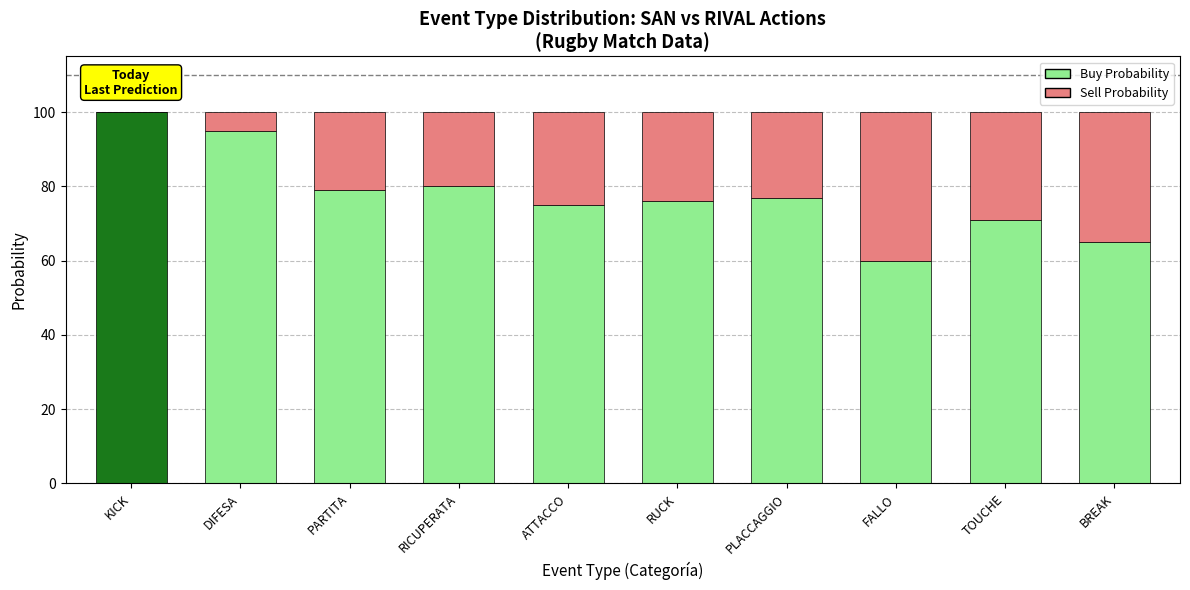

What is the label of the 9th bar from the left?

TOUCHE